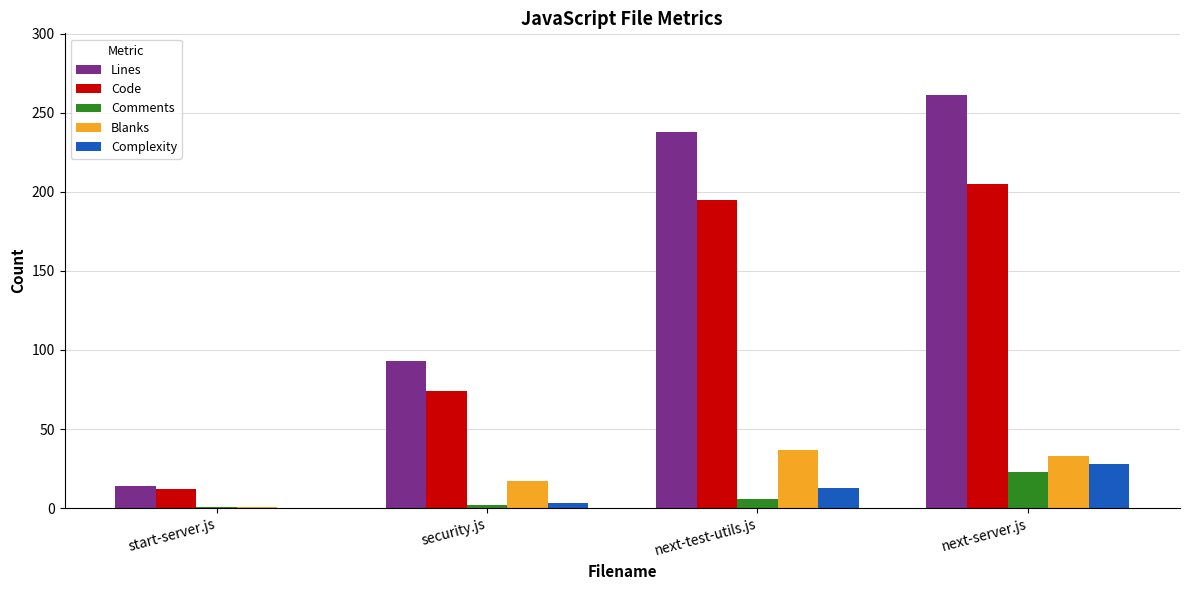

What is the spread (max minus min) of values at security.js?

91